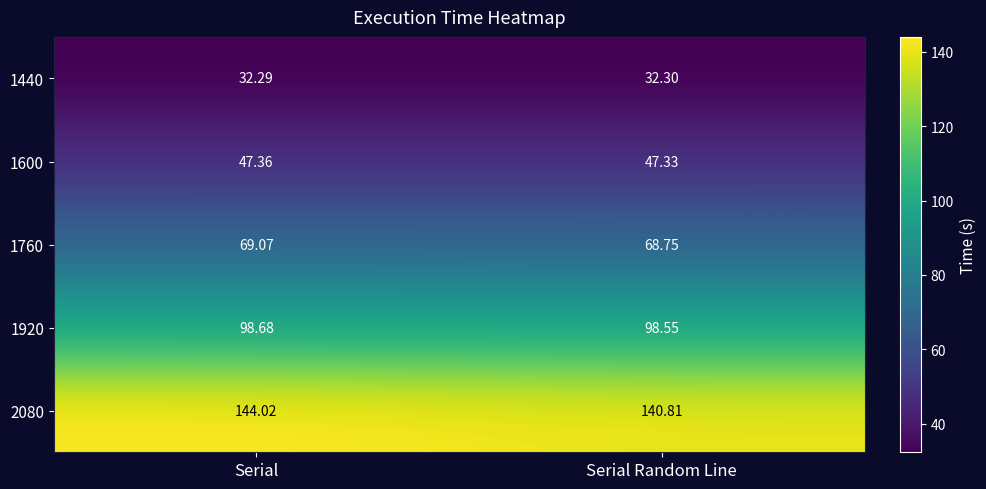

At which label does 1920 reach its minimum?

Serial Random Line